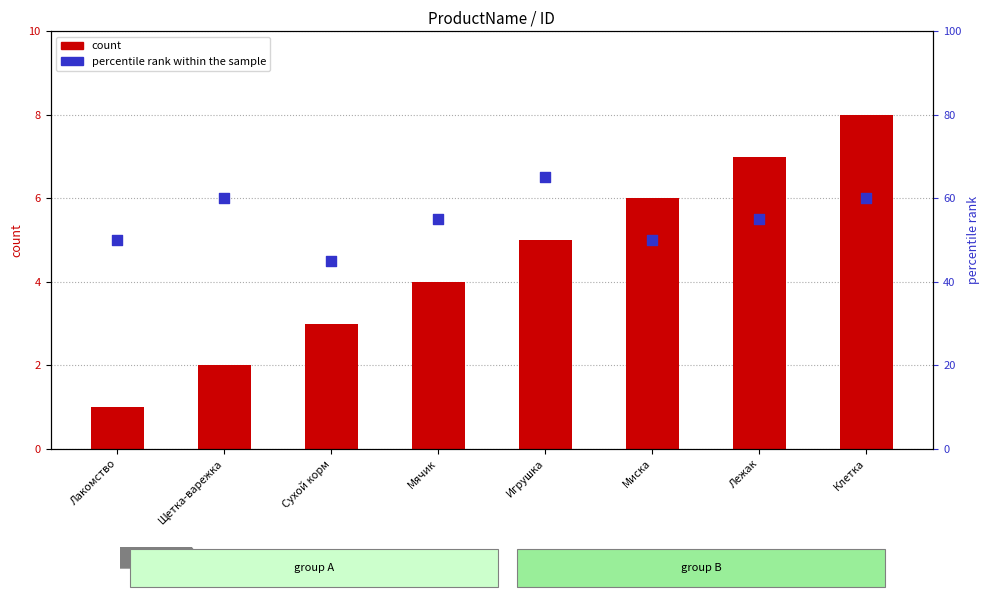

What is the total value across all series at Игрушка?

70